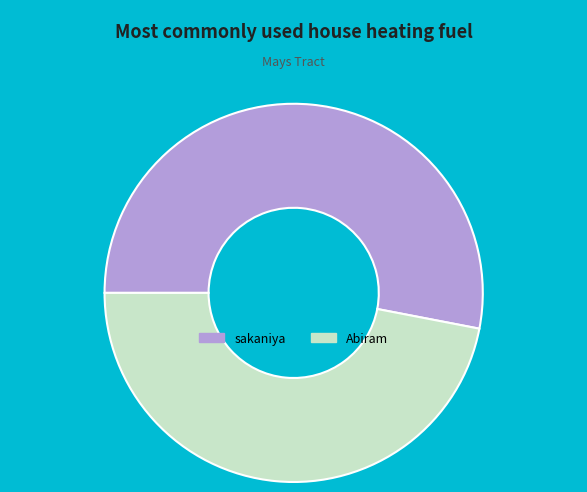

Which slice is the largest?

sakaniya